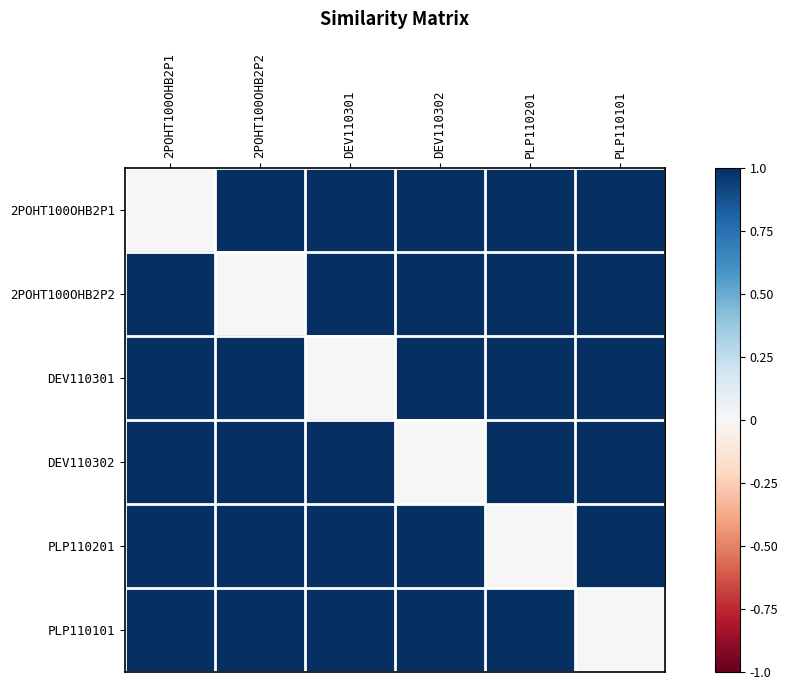

Reading left to right, transcribe all the data shown in this chart.

2POHT100OHB2P1: 2POHT100OHB2P1=0	2POHT100OHB2P2=1	DEV110301=1	DEV110302=1	PLP110201=1	PLP110101=1
2POHT100OHB2P2: 2POHT100OHB2P1=1	2POHT100OHB2P2=0	DEV110301=1	DEV110302=1	PLP110201=1	PLP110101=1
DEV110301: 2POHT100OHB2P1=1	2POHT100OHB2P2=1	DEV110301=0	DEV110302=1	PLP110201=1	PLP110101=1
DEV110302: 2POHT100OHB2P1=1	2POHT100OHB2P2=1	DEV110301=1	DEV110302=0	PLP110201=1	PLP110101=1
PLP110201: 2POHT100OHB2P1=1	2POHT100OHB2P2=1	DEV110301=1	DEV110302=1	PLP110201=0	PLP110101=1
PLP110101: 2POHT100OHB2P1=1	2POHT100OHB2P2=1	DEV110301=1	DEV110302=1	PLP110201=1	PLP110101=0